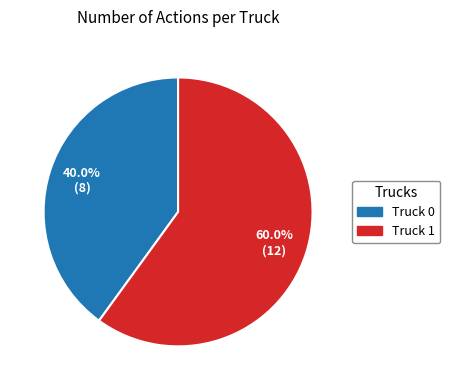

Is it true that Truck 0 is 53% of the pie?

False